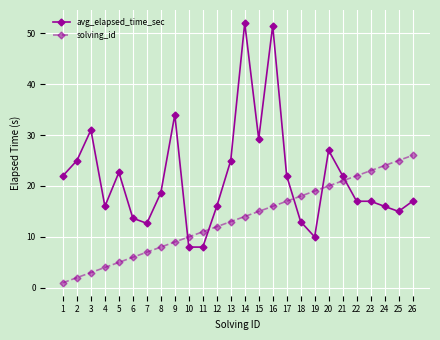

Which series has the largest total across all categories?

avg_elapsed_time_sec